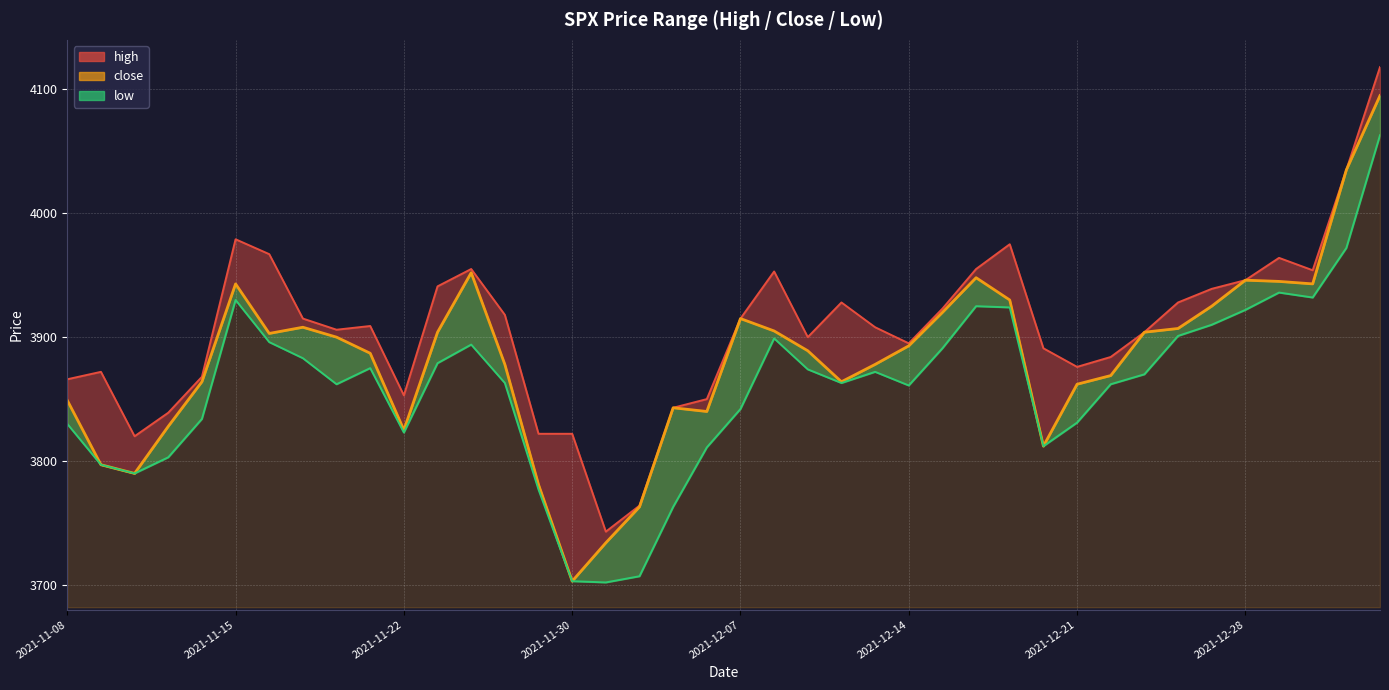

Rank the categories by value from lowest to highest.

2021-11-30, 2021-12-01, 2021-12-02, 2021-11-29, 2021-11-10, 2021-11-09, 2021-12-20, 2021-11-22, 2021-11-11, 2021-12-06, 2021-12-03, 2021-11-08, 2021-12-21, 2021-11-12, 2021-12-10, 2021-12-22, 2021-11-26, 2021-12-13, 2021-11-19, 2021-12-09, 2021-12-14, 2021-11-18, 2021-11-16, 2021-11-24, 2021-12-23, 2021-12-08, 2021-12-24, 2021-11-17, 2021-12-07, 2021-12-15, 2021-12-27, 2021-12-17, 2021-11-15, 2021-12-30, 2021-12-29, 2021-12-28, 2021-12-16, 2021-11-25, 2022-01-04, 2022-01-05